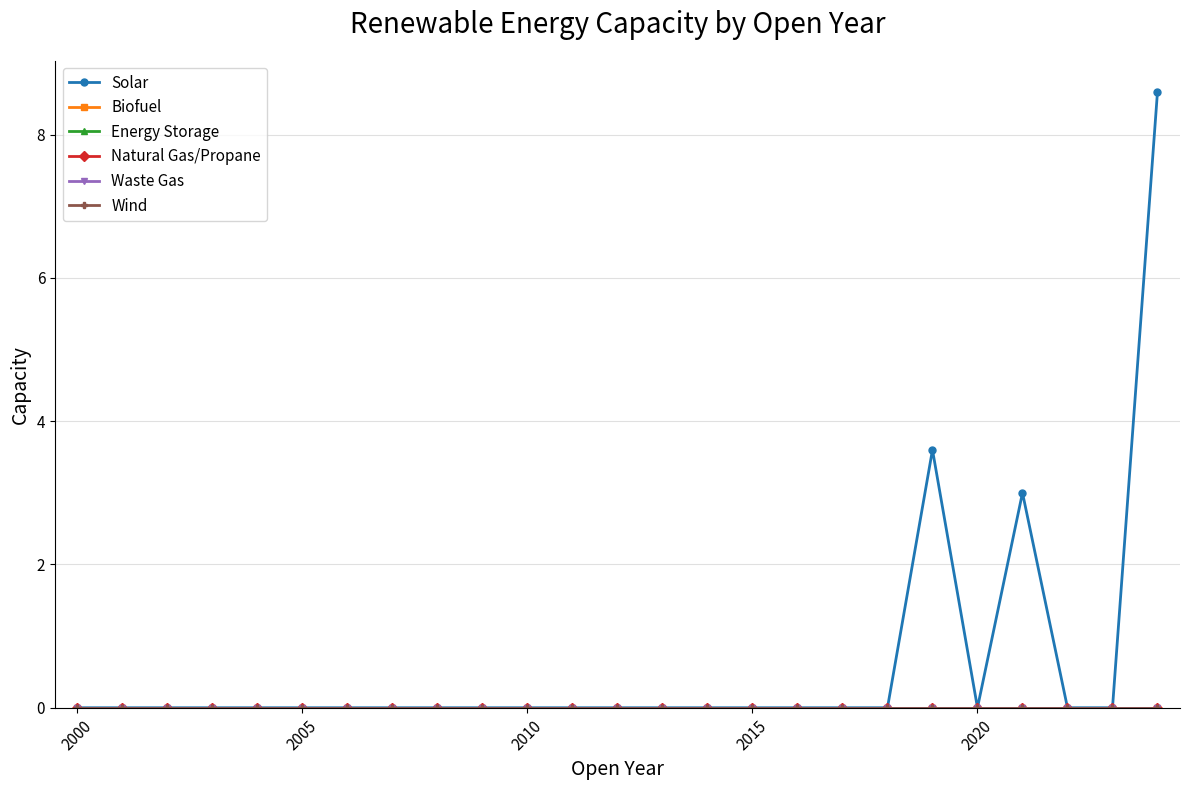

True or false: Solar and Energy Storage cross at least once.

False